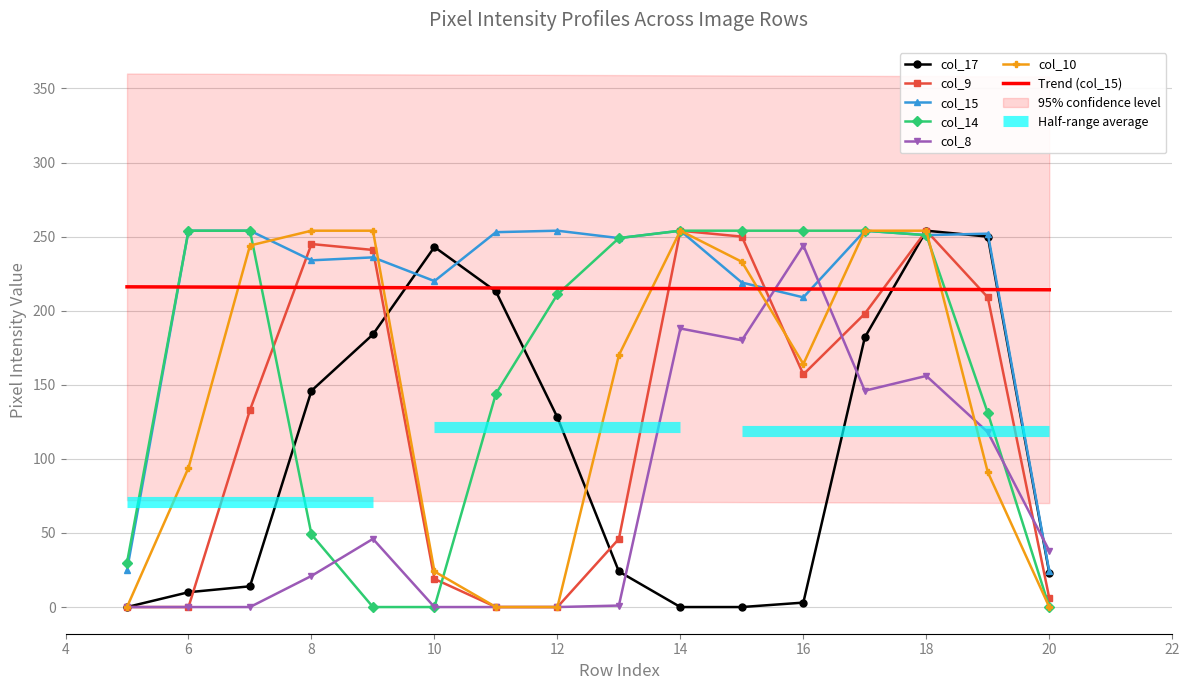

The col_9 series shows 71.2 at 8. True or false?

False